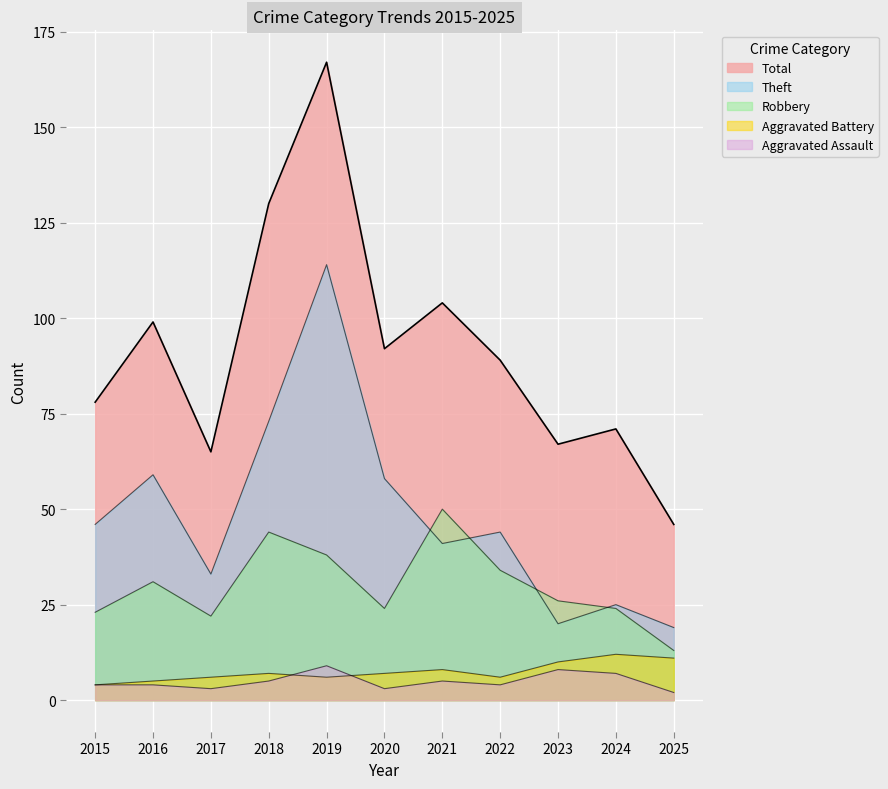

What is the total value across all series at 2018?

259